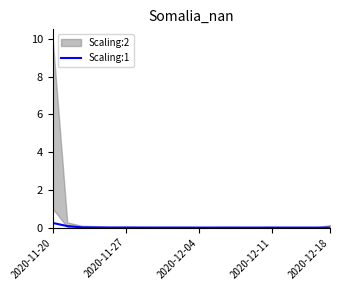

What is the sum of all values?

0.4